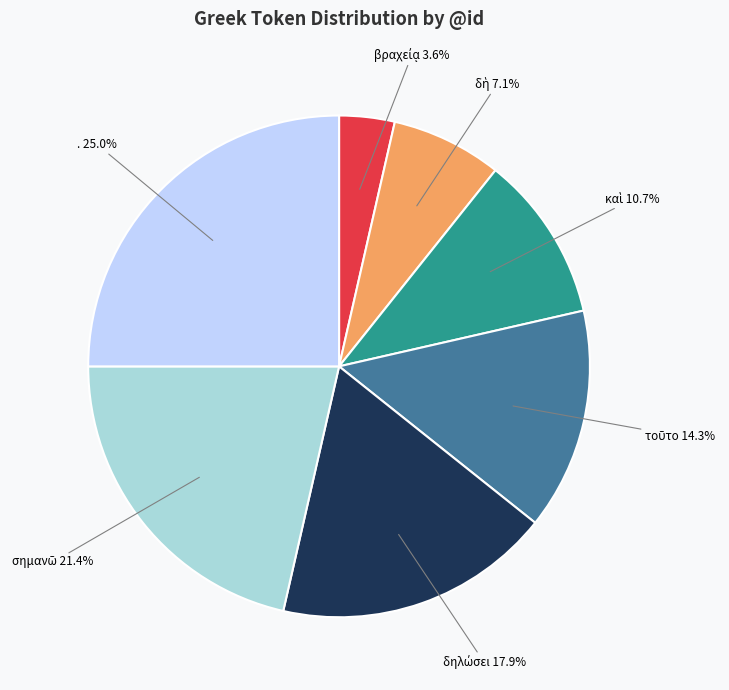

Which slice is the largest?

.